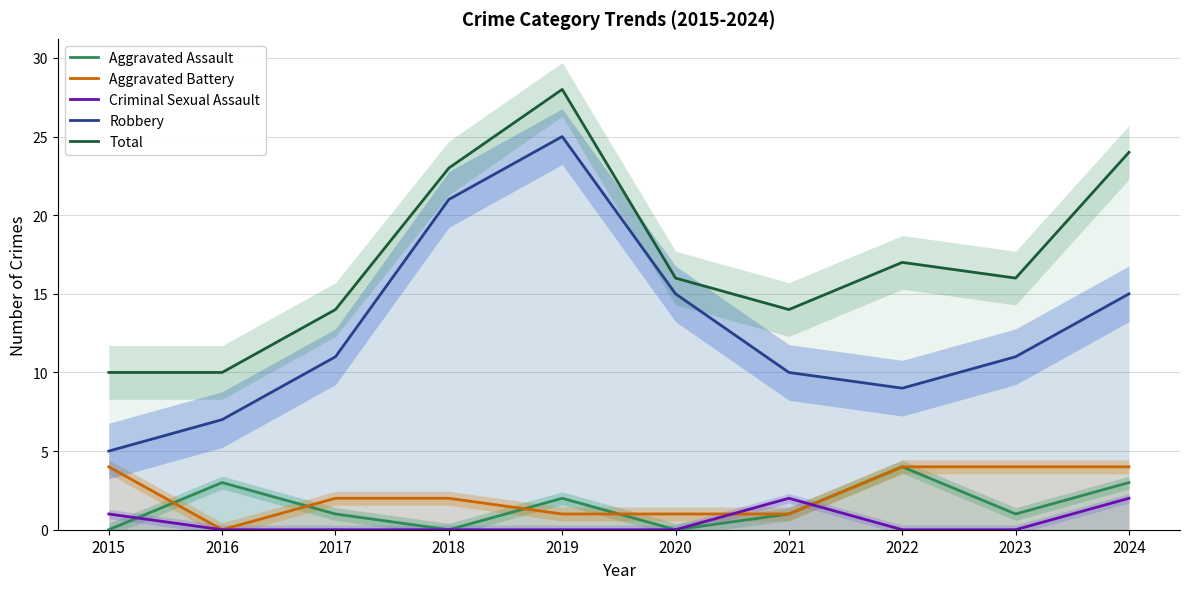

True or false: Total has a value of 16 at 2016.

False